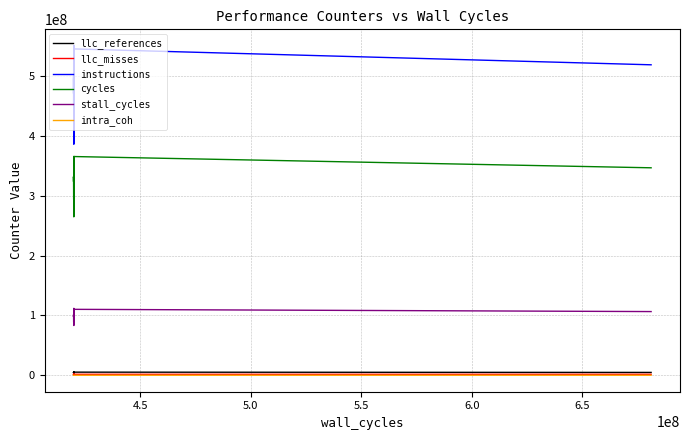

In llc_misses, how many points are lower than both neighbors (excluding endpoints)?

5